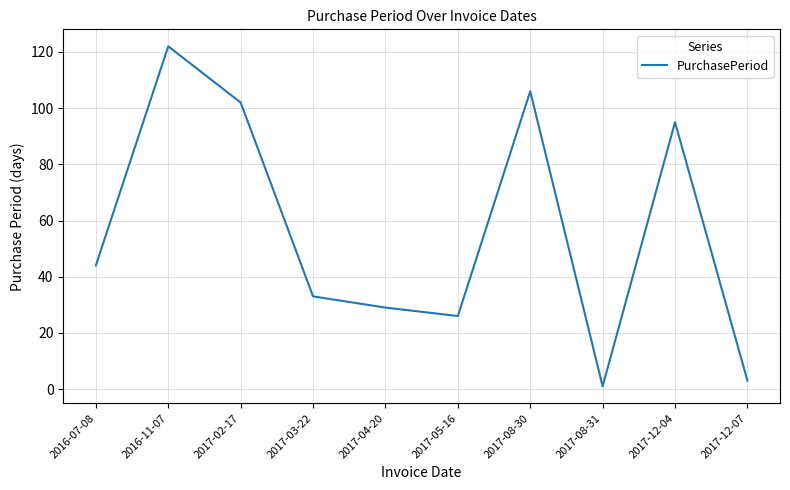

What position from the right is 2016-07-08?

10